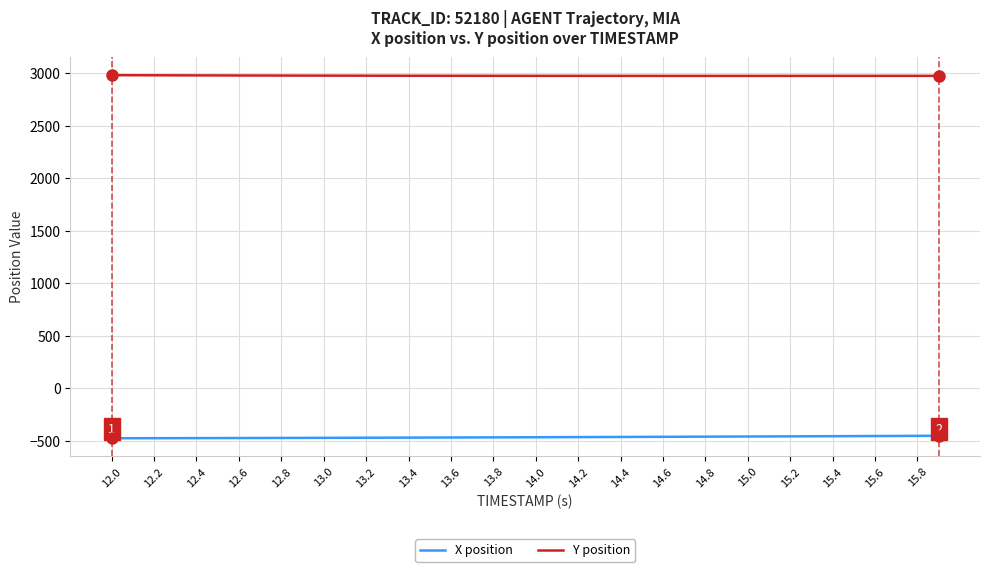

True or false: X position and Y position intersect in this chart.

False